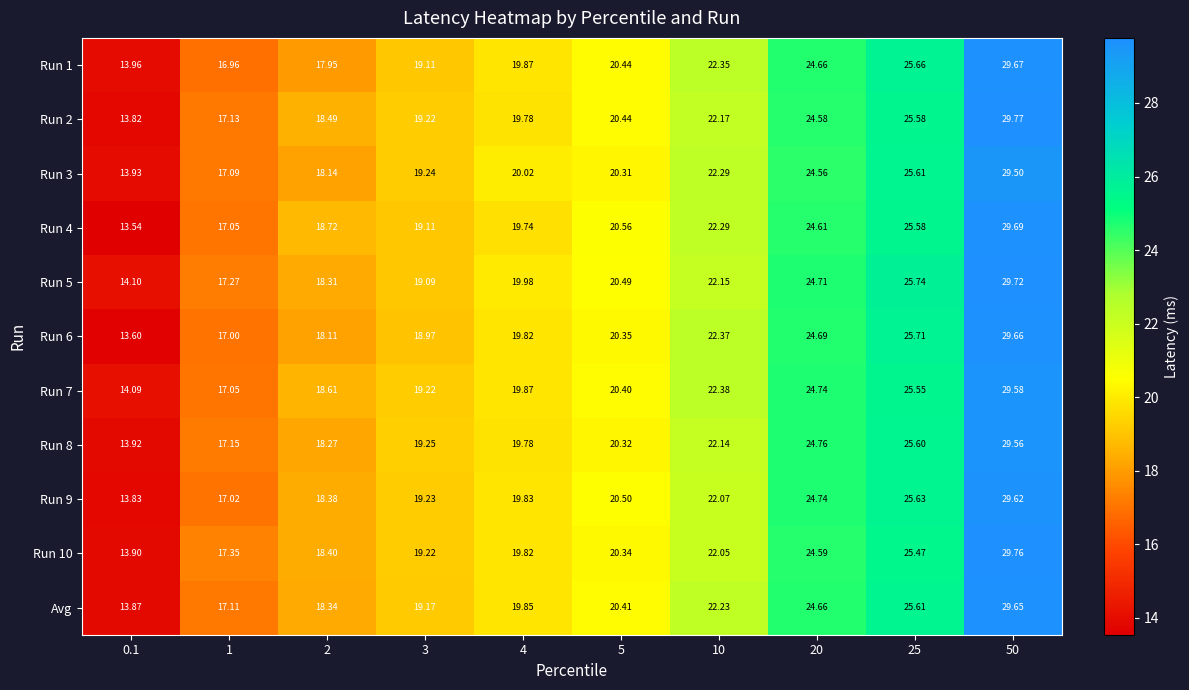

List the series in order of their peak value, lowest first.

Run 3, Run 8, Run 7, Run 9, Avg, Run 6, Run 1, Run 4, Run 5, Run 10, Run 2